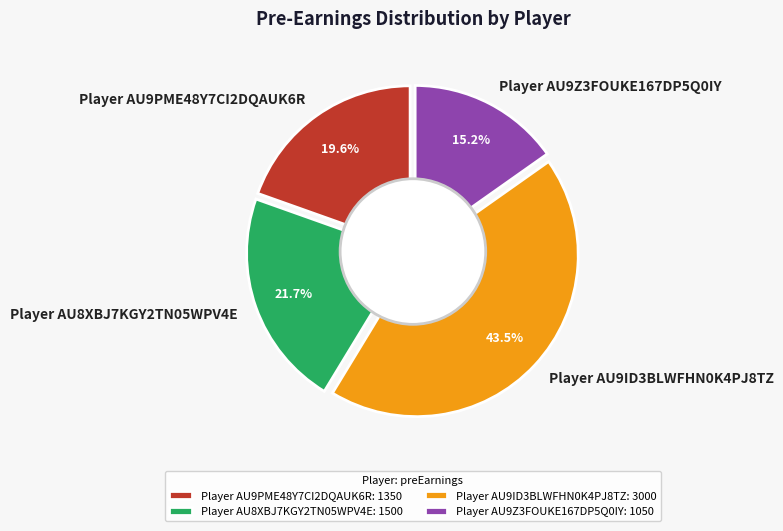

Is Player AU9ID3BLWFHN0K4PJ8TZ the majority of the pie?

No